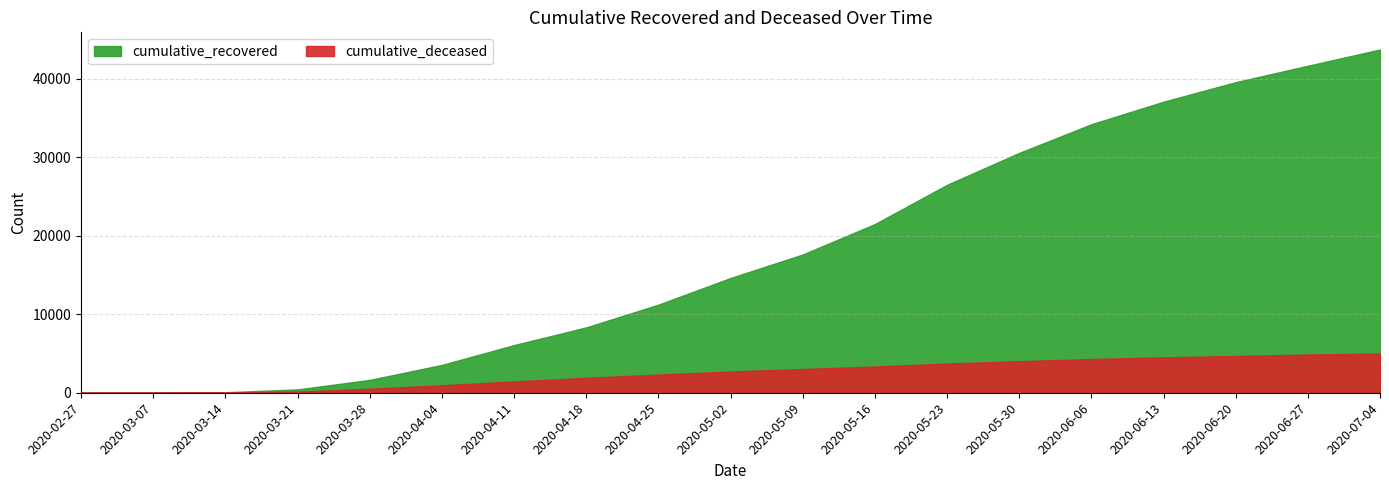

True or false: cumulative_recovered and cumulative_deceased cross at least once.

False